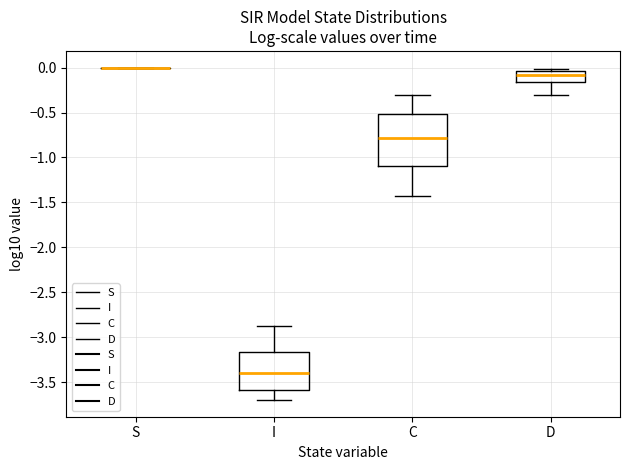

Reading left to right, transcribe this box plot: for each box, give where its median line is, the range the box spans, and where its two whiskers end, as read against the y-axis. The values are not printed on the chart, so give them approximately, as read against the axis.

S: box collapsed to a line at 0.00, whiskers 0.00 to 0.00
I: median -3.40, box -3.60 to -3.15, whiskers -3.70 to -2.90
C: median -0.80, box -1.10 to -0.50, whiskers -1.45 to -0.30
D: median -0.10, box -0.15 to -0.05, whiskers -0.30 to 0.00